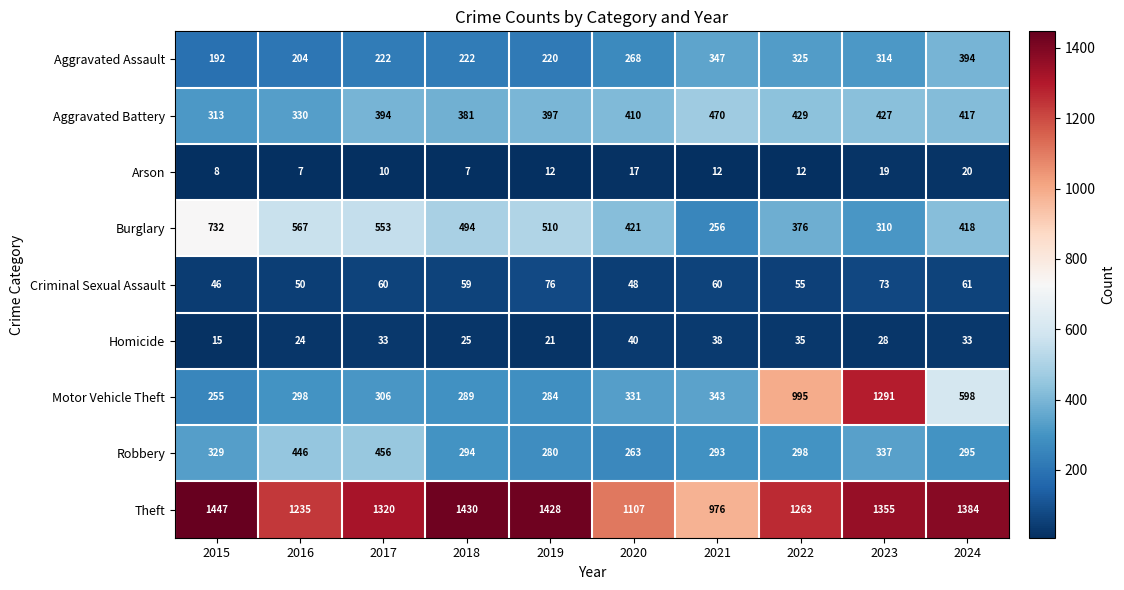

The value of Aggravated Assault at 2015 is 192. True or false?

True